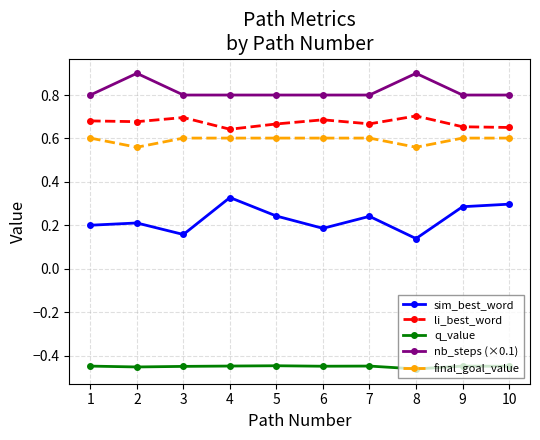

The nb_steps (×0.1) series shows 0.8 at 3. True or false?

True